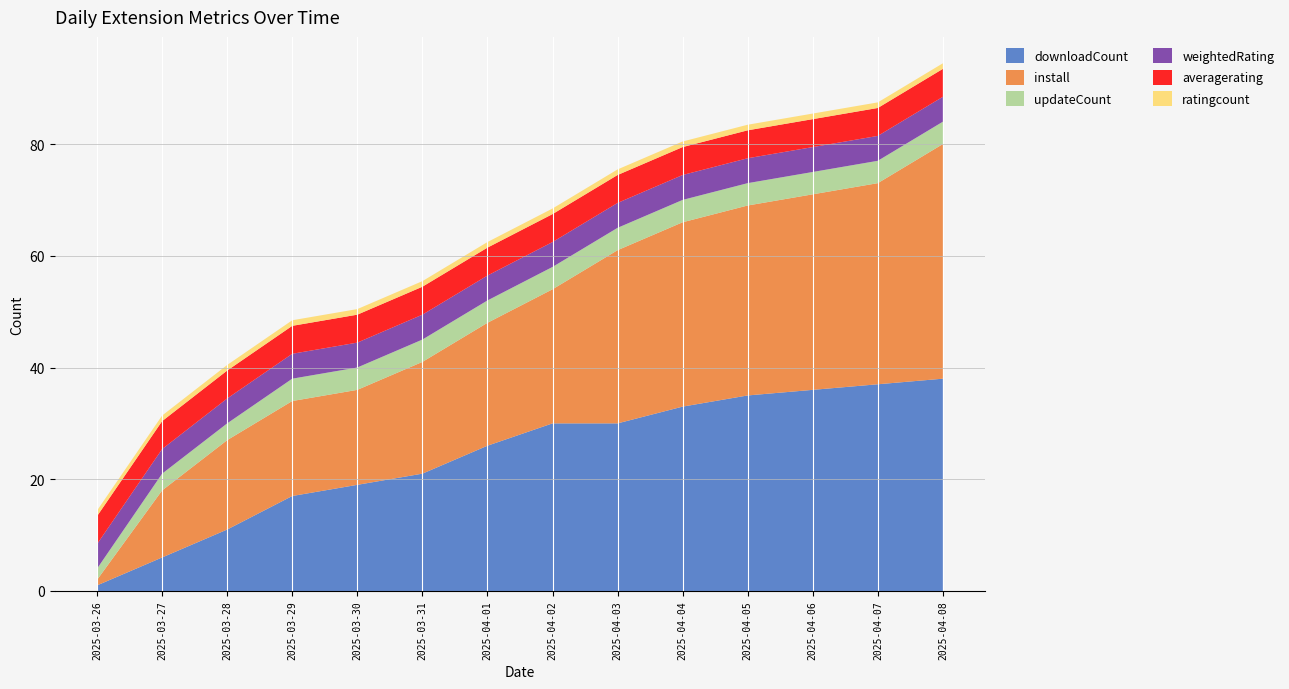

What is the smallest value displayed?

1.0